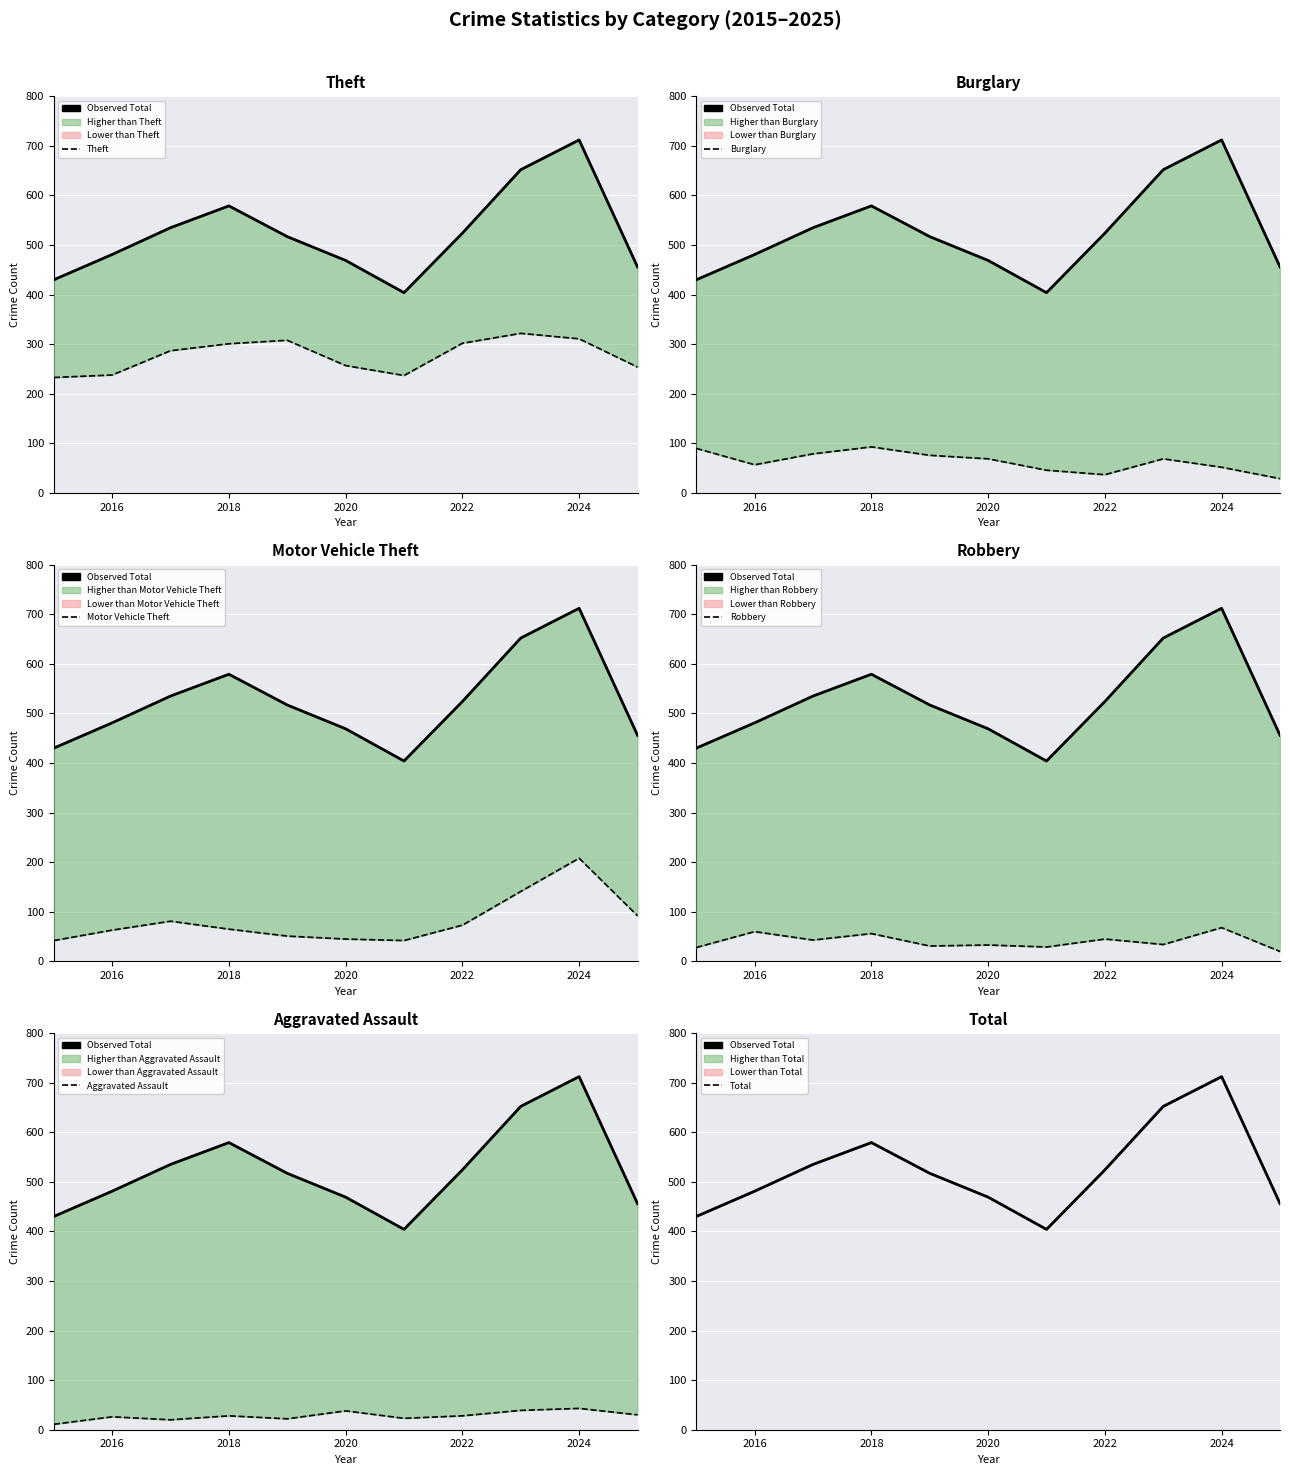

At which category does Motor Vehicle Theft reach its first local valley?

2021